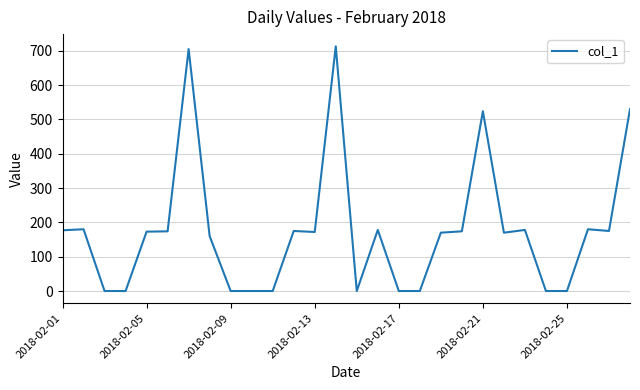

What is the maximum value shown in the chart?

713